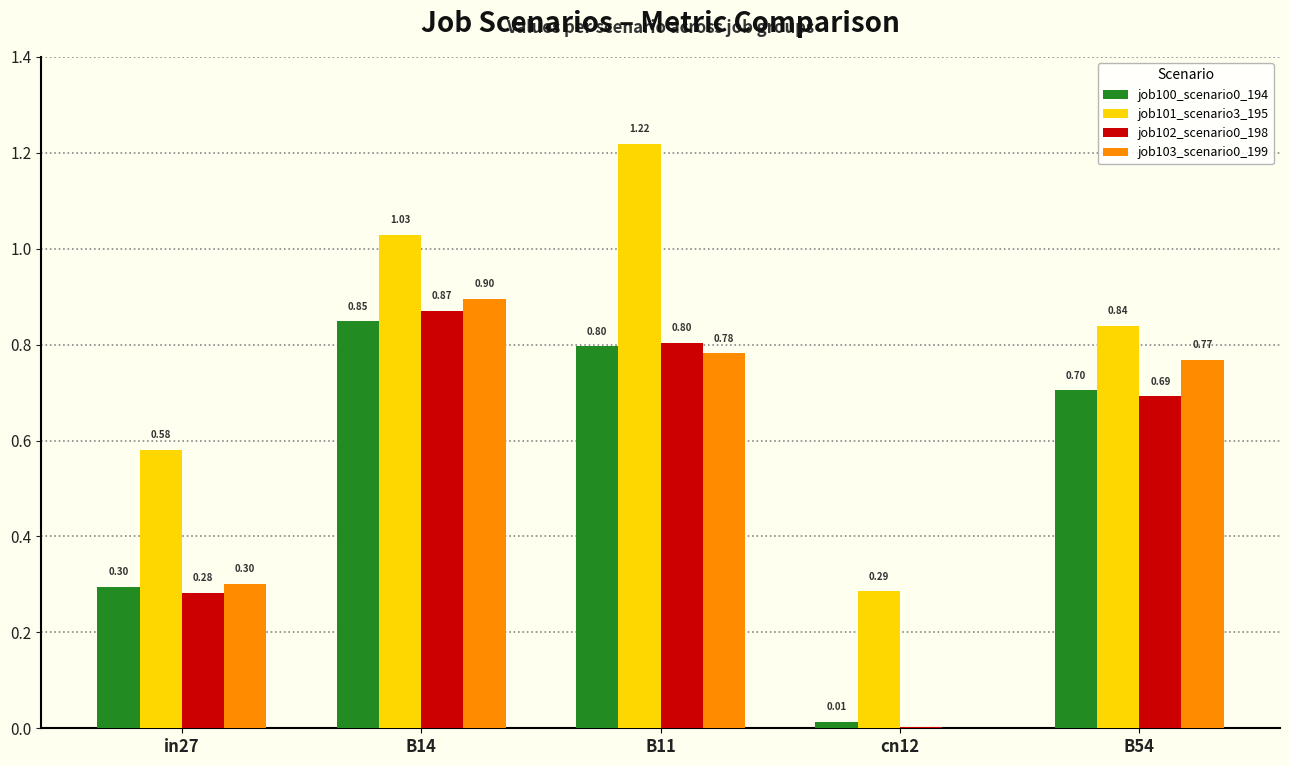

Is the value of job102_scenario0_198 at B11 greater than the value of job103_scenario0_199 at B14?

No